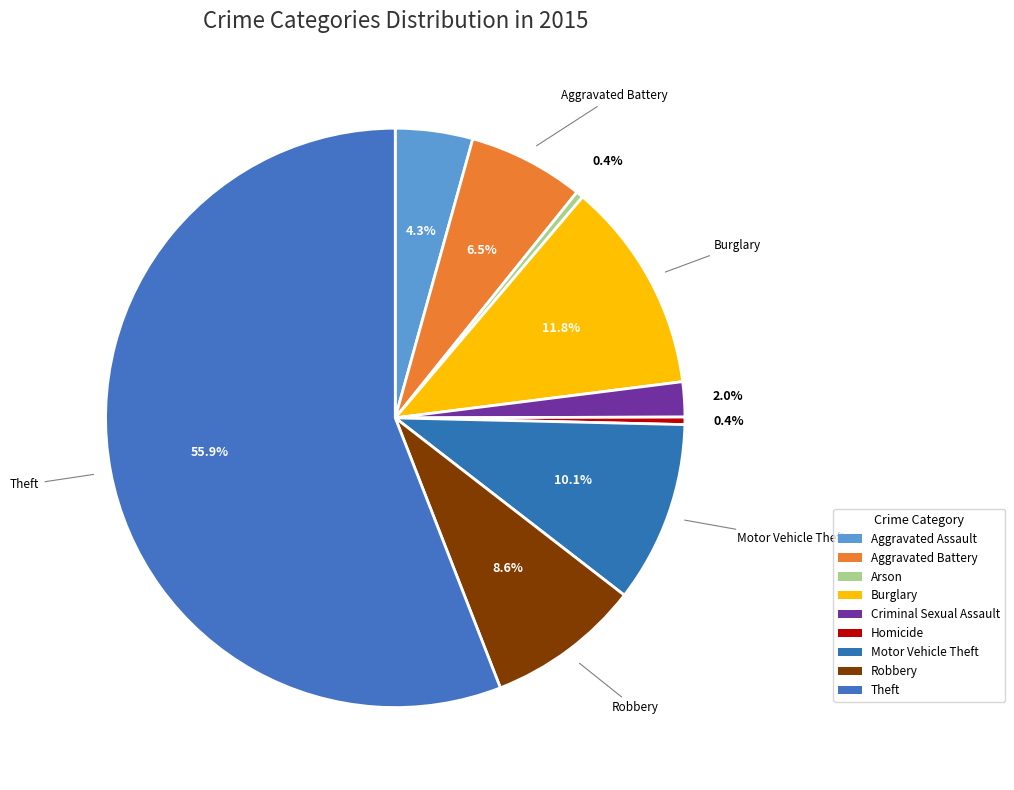

Is it true that Aggravated Battery is 21% of the pie?

False